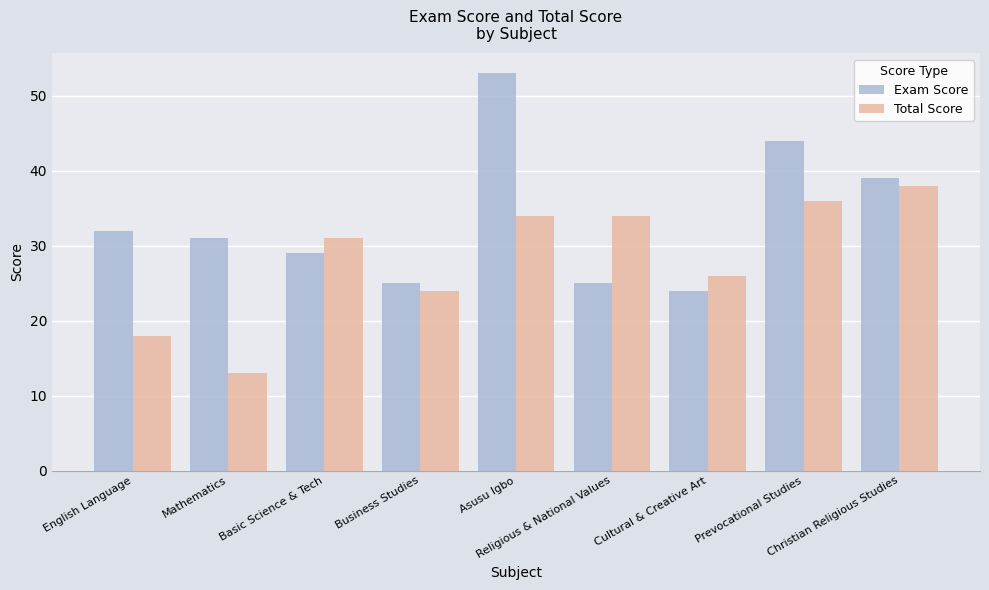

What are all the series names shown in the legend?

Exam Score, Total Score